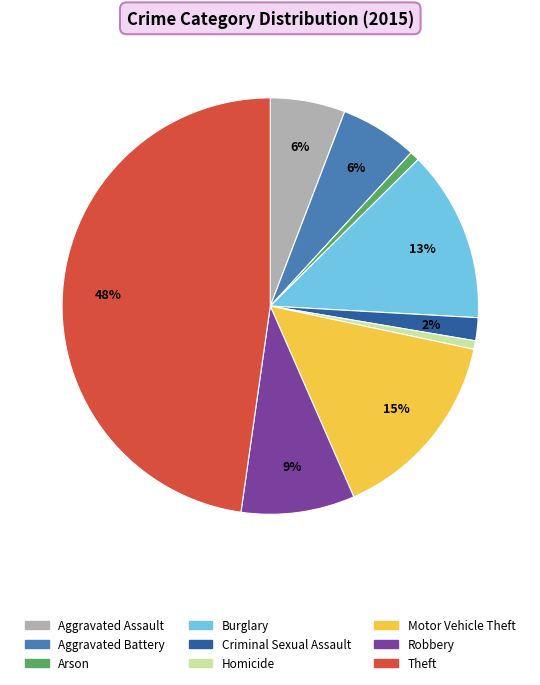

Is Robbery the majority of the pie?

No